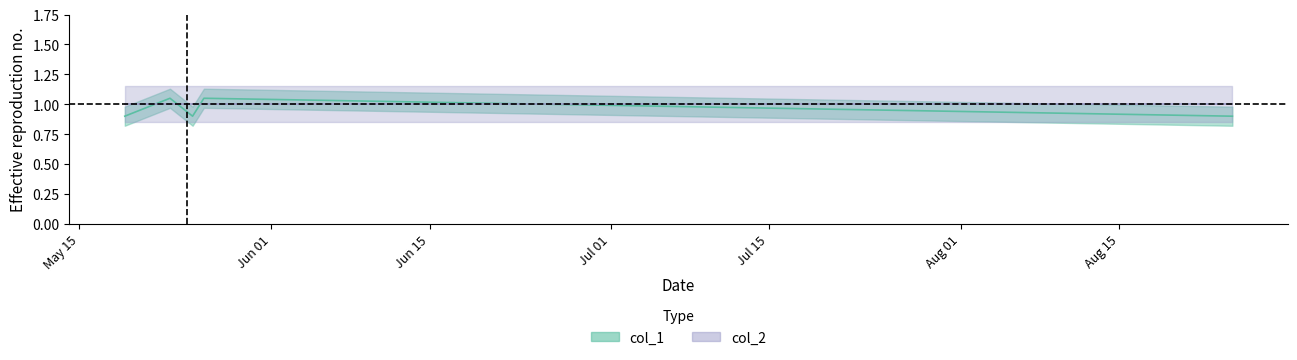

How many interior local peaks (higher than both neighbors) does the data have?

2